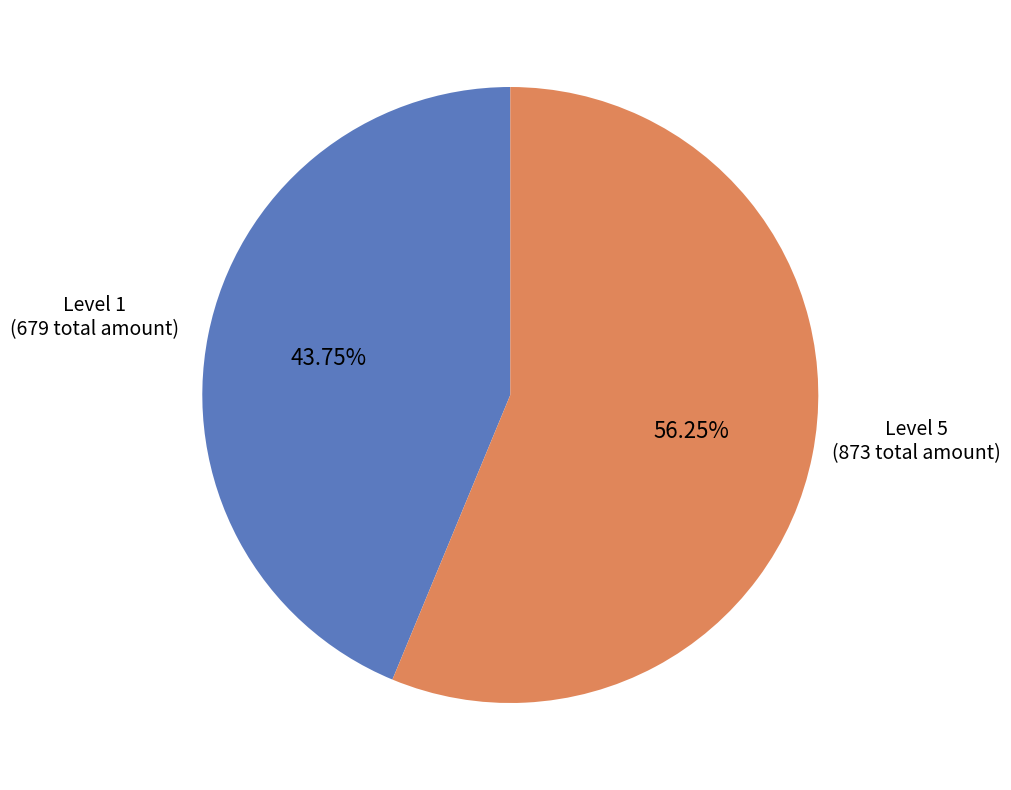

Count the number of slices in the pie.

2